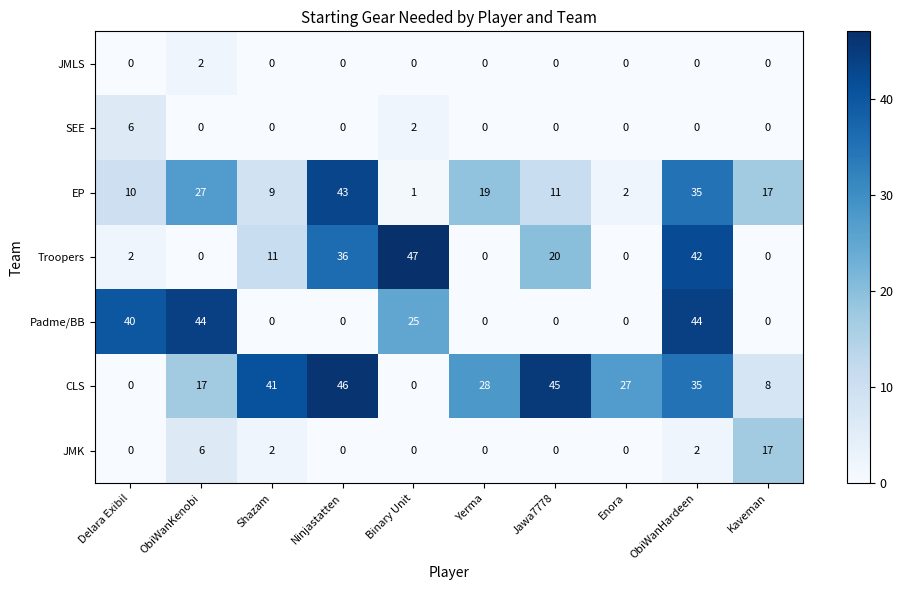

At which label is Padme/BB closest to 22?

Binary Unit